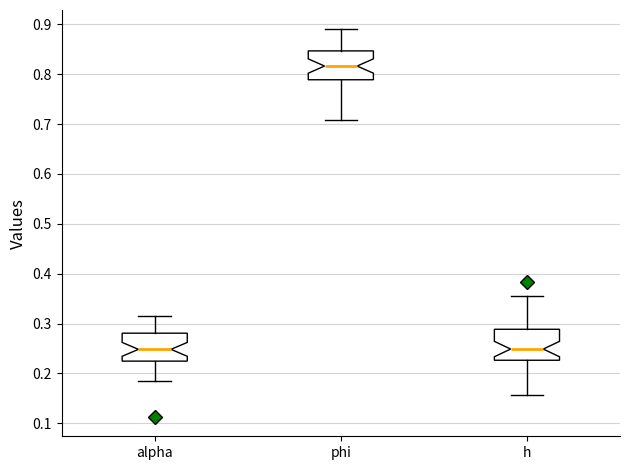

Reading left to right, read every box against the y-axis: the position of its median line, the range the box covers, and the ends of its whiskers. The values are not printed on the chart, so give them approximately, as read against the axis.

alpha: median 0.25, box 0.22 to 0.28, whiskers 0.19 to 0.32
phi: median 0.82, box 0.79 to 0.85, whiskers 0.71 to 0.89
h: median 0.25, box 0.23 to 0.29, whiskers 0.16 to 0.36